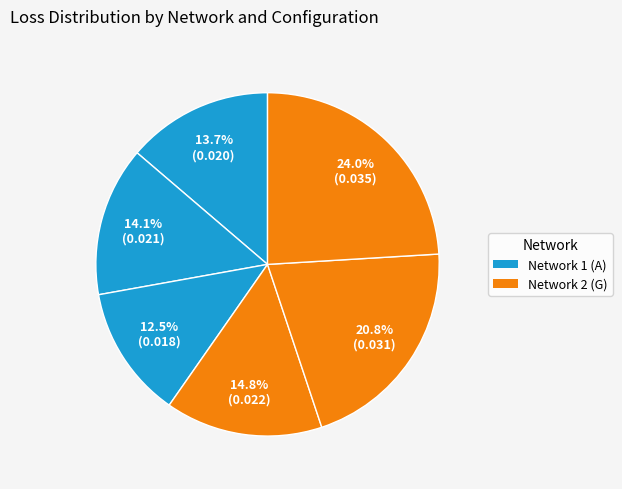

Count the number of slices in the pie.

6